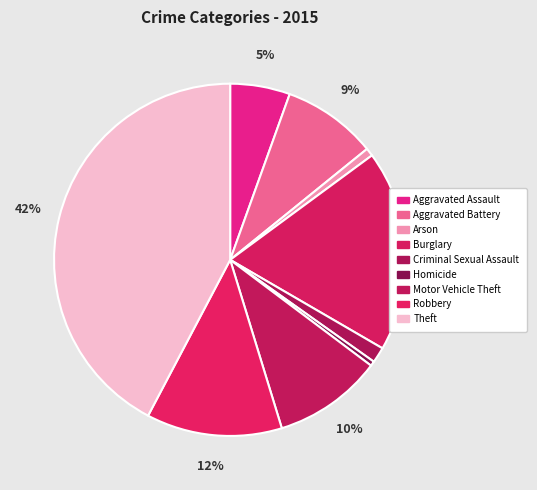

To the nearest percent, what portion does Theft represent?

42%